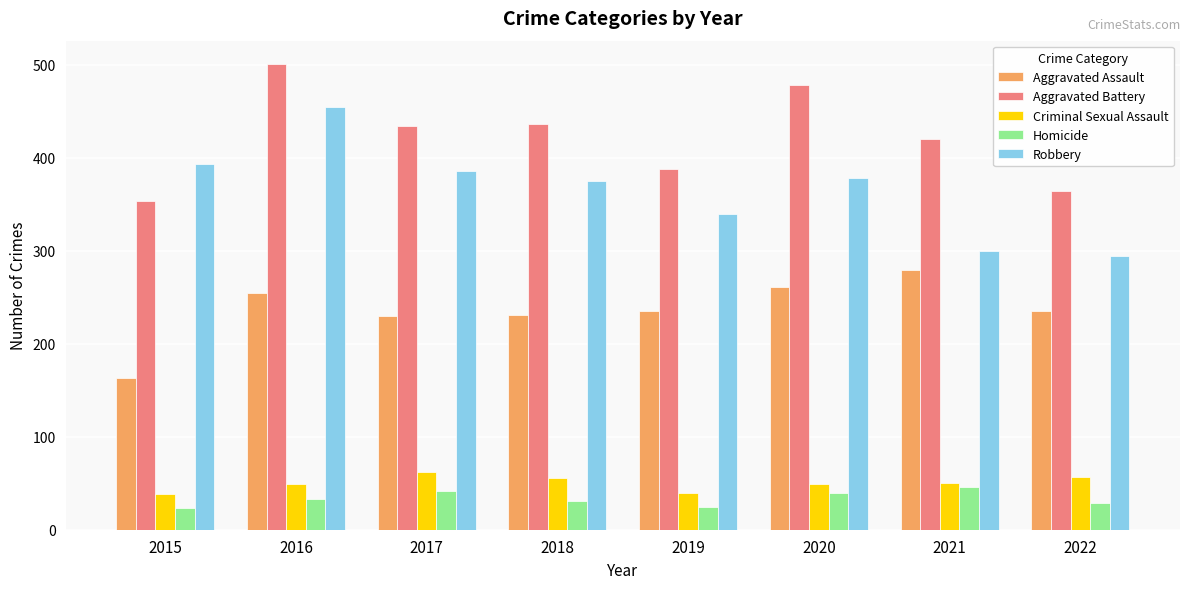

What is the difference between the Criminal Sexual Assault values at 2015 and 2020?

11